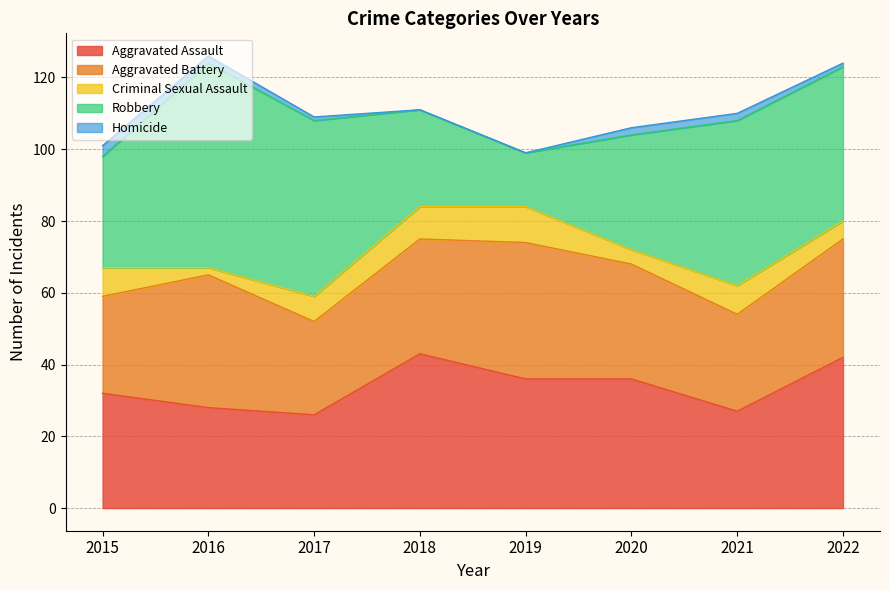

Is it true that Aggravated Assault equals 43 at 2018?

True